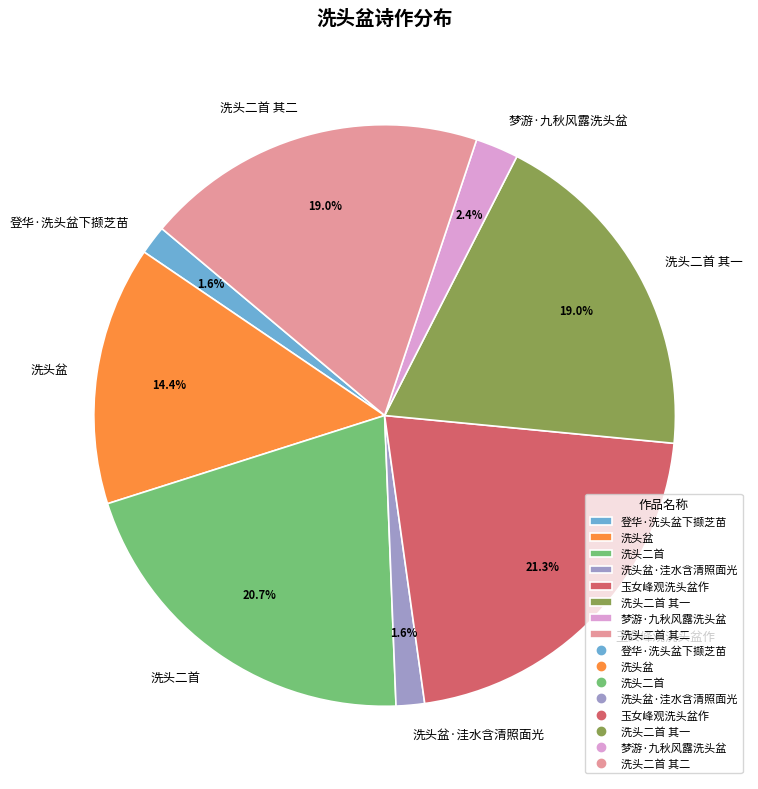

Is 玉女峰观洗头盆作 the majority of the pie?

No